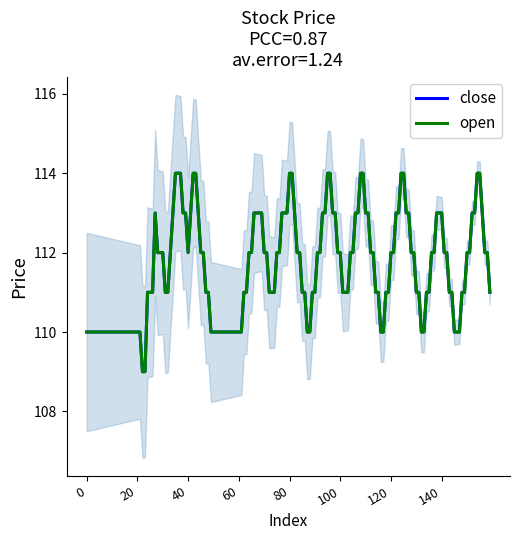

Which category has the highest value in the close series?

40